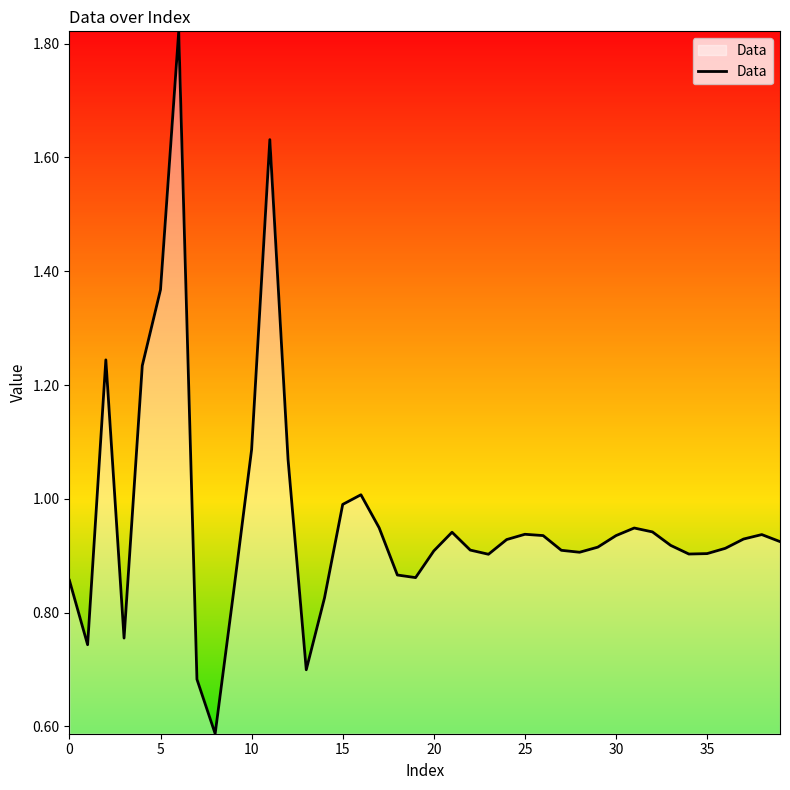

How many distinct data groups are displayed?

1